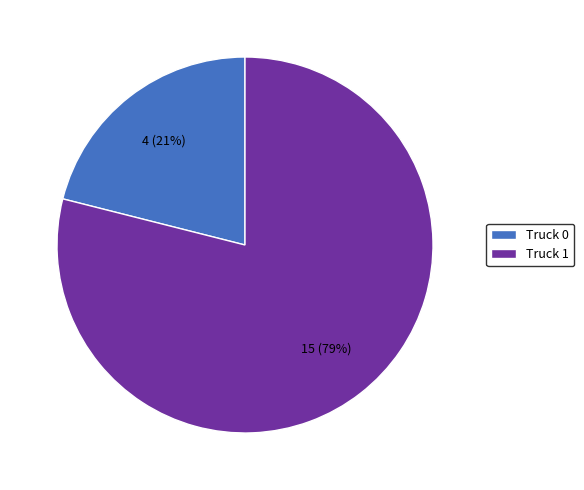

Is it true that Truck 0 is 21% of the pie?

True